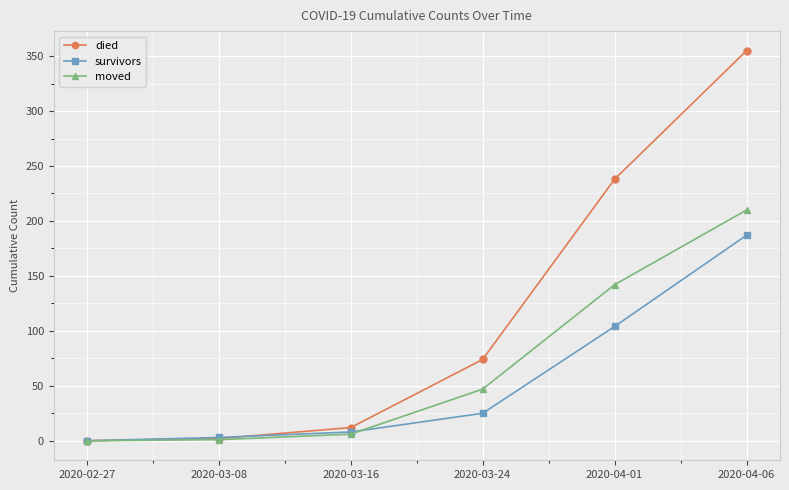

Which series has the largest range (max minus min)?

died